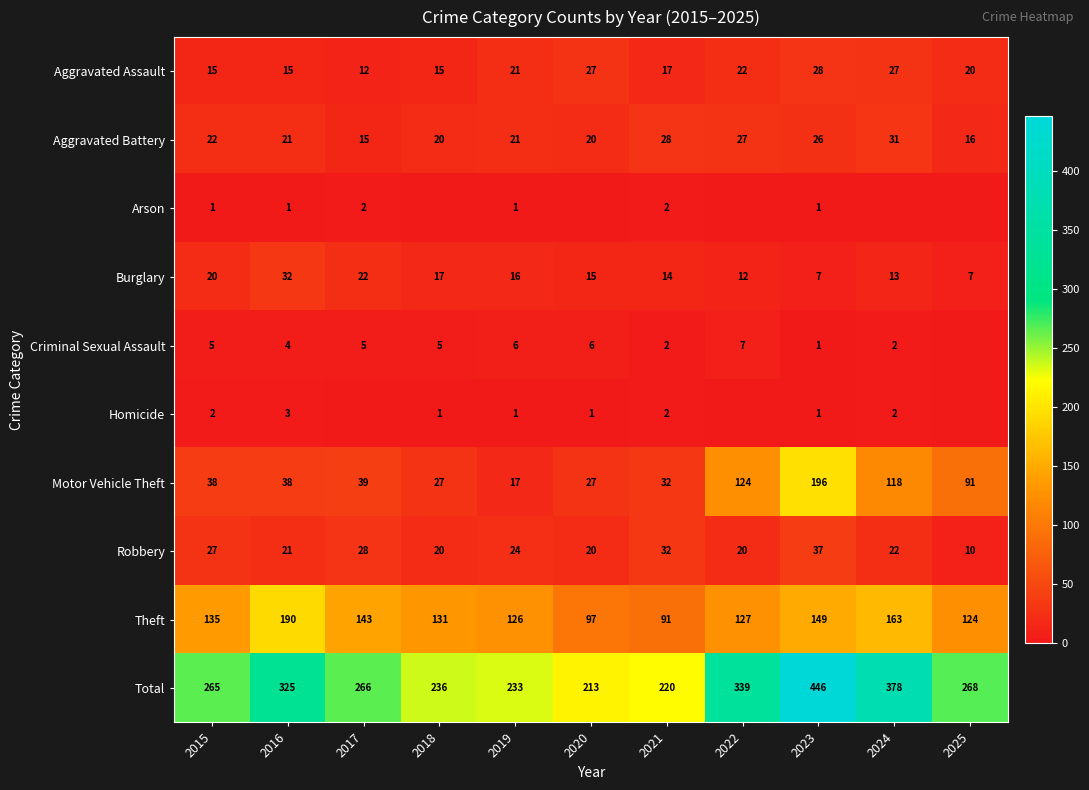

What is the total value across all series at 2019?

466